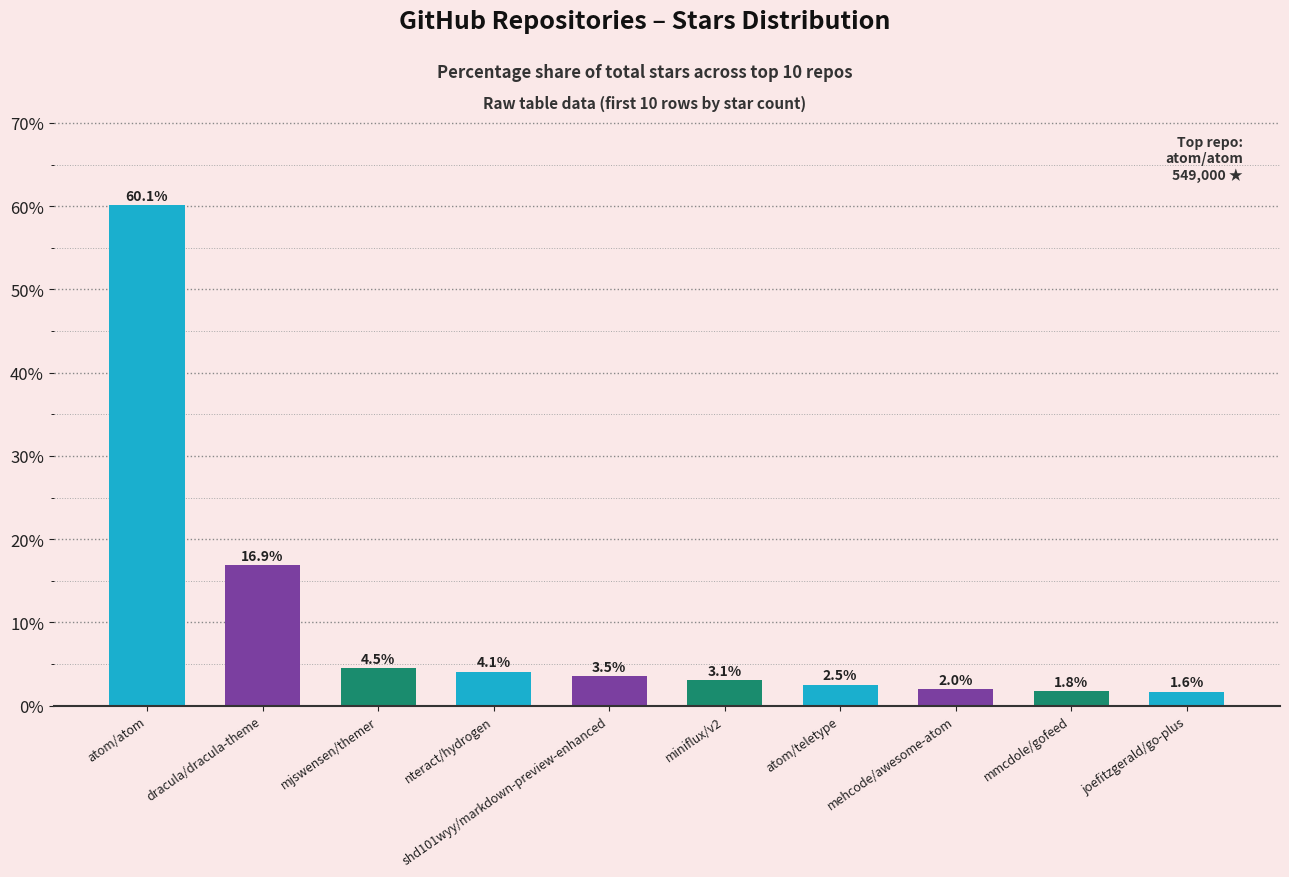

Approximately how many times larger is the value at mmcdole/gofeed compared to dracula/dracula-theme?

0.1